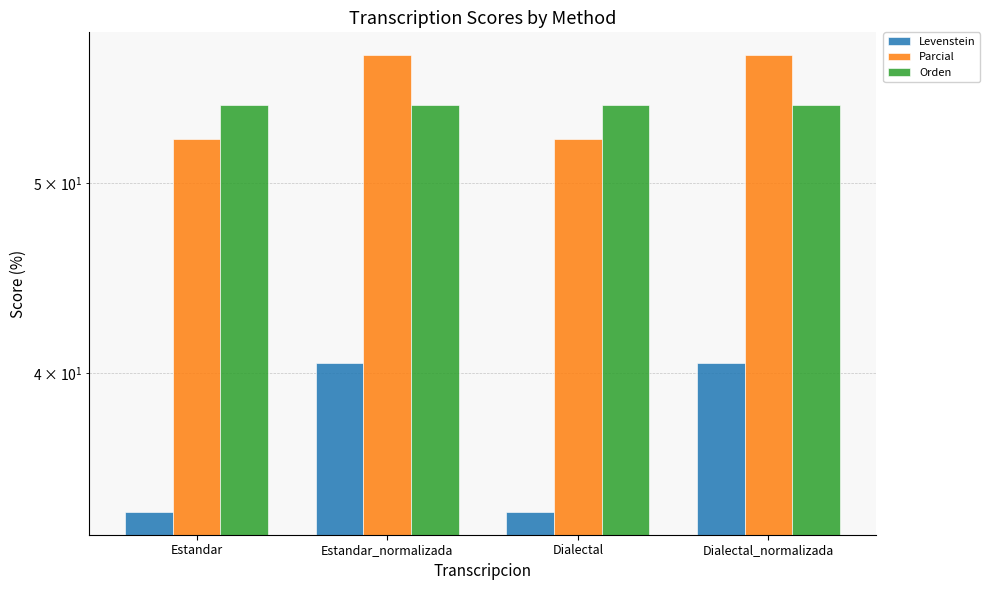

Reading left to right, transcribe all the data shown in this chart.

Levenstein: Estandar=34.0	Estandar_normalizada=40.5	Dialectal=34.0	Dialectal_normalizada=40.5
Parcial: Estandar=52.6	Estandar_normalizada=58.1	Dialectal=52.6	Dialectal_normalizada=58.1
Orden: Estandar=54.8	Estandar_normalizada=54.8	Dialectal=54.8	Dialectal_normalizada=54.8